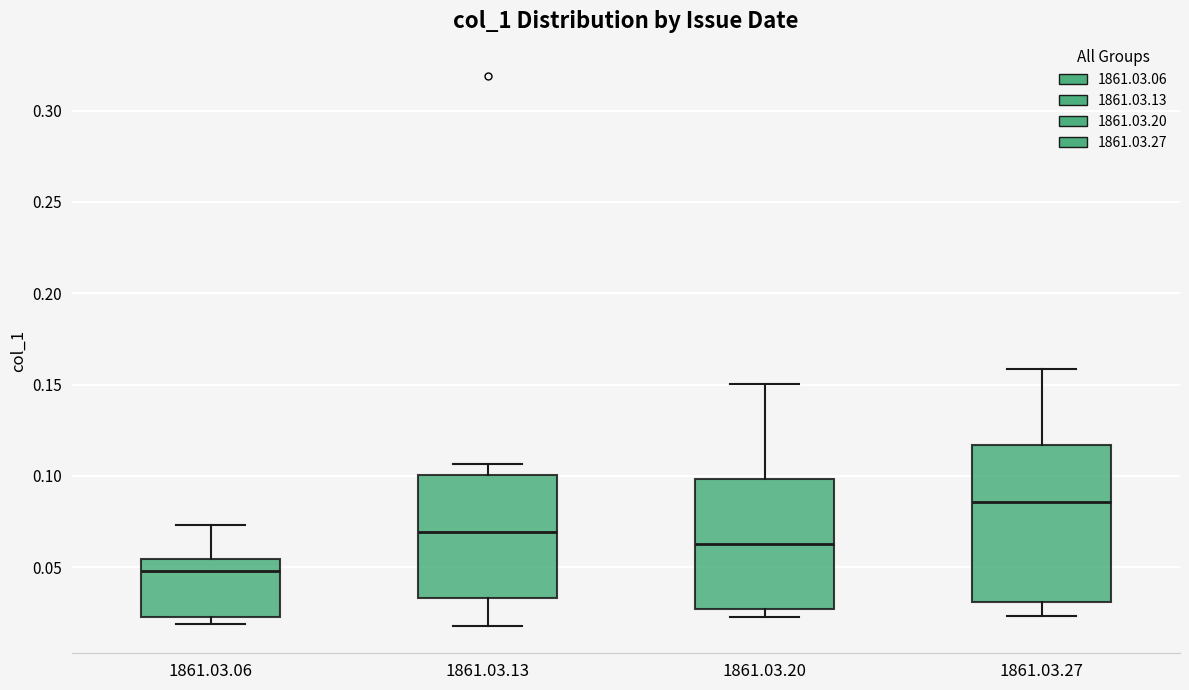

Which box has the lowest median line?

1861.03.06